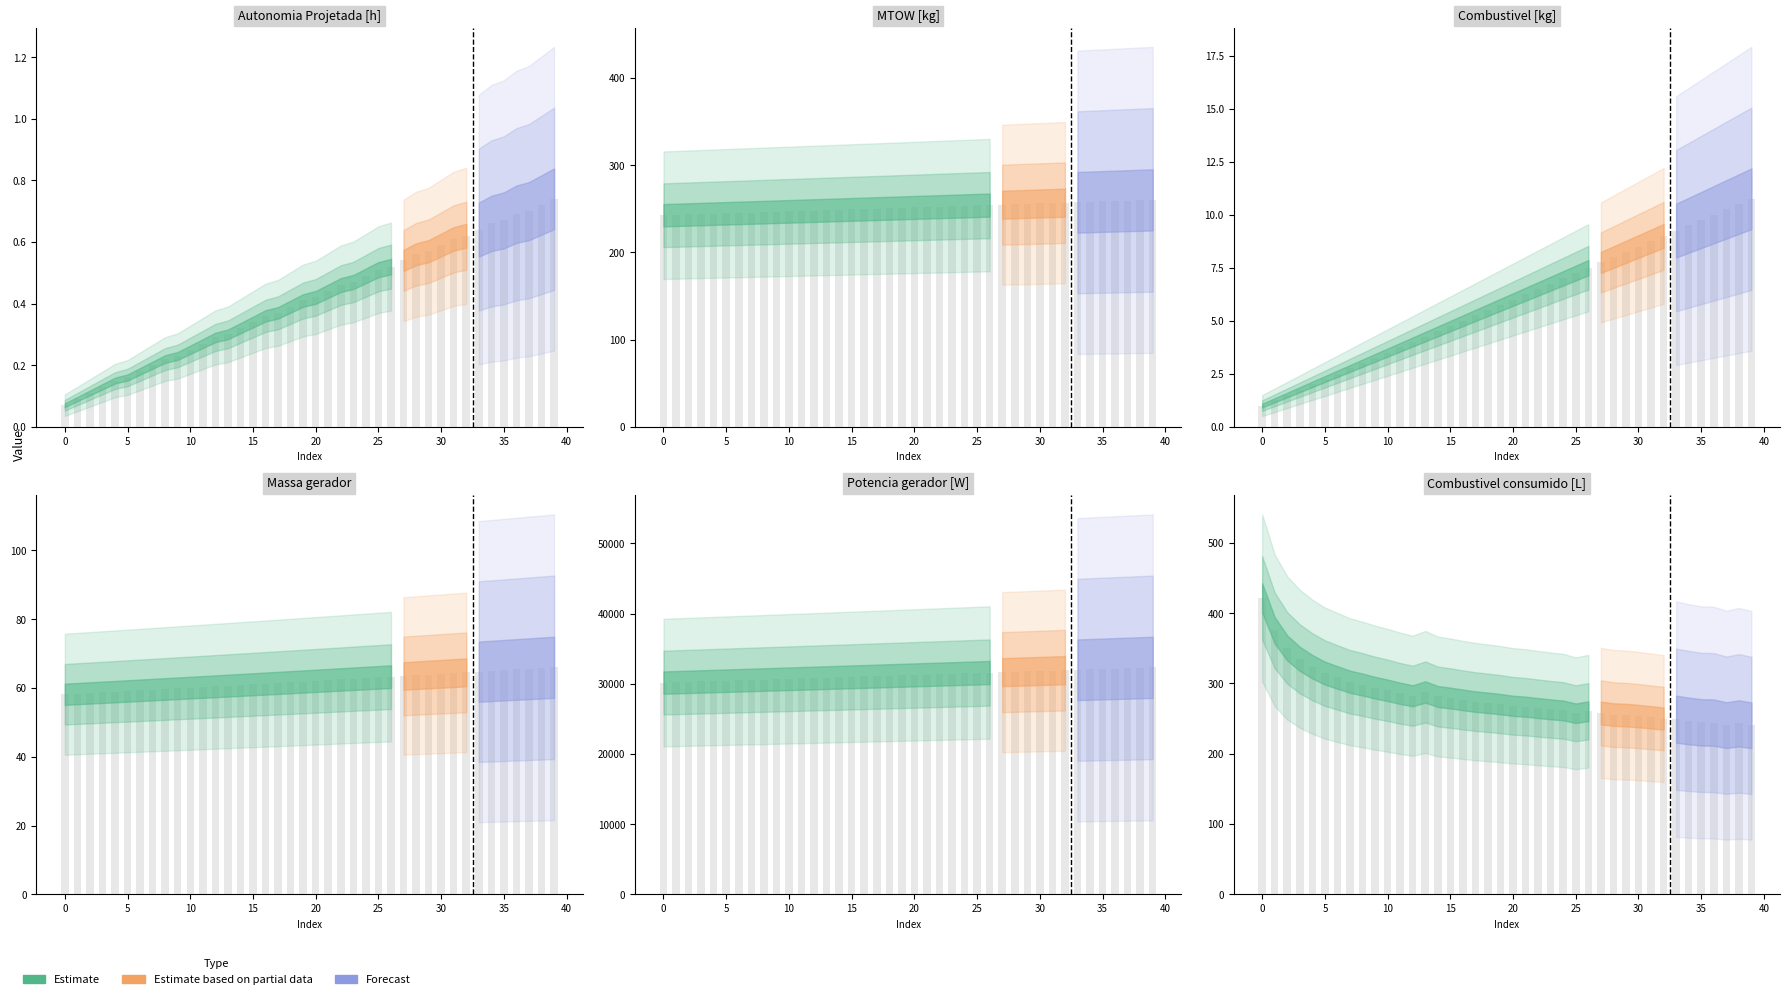

What value does the Autonomia Projetada [h] series have at 15?

0.3